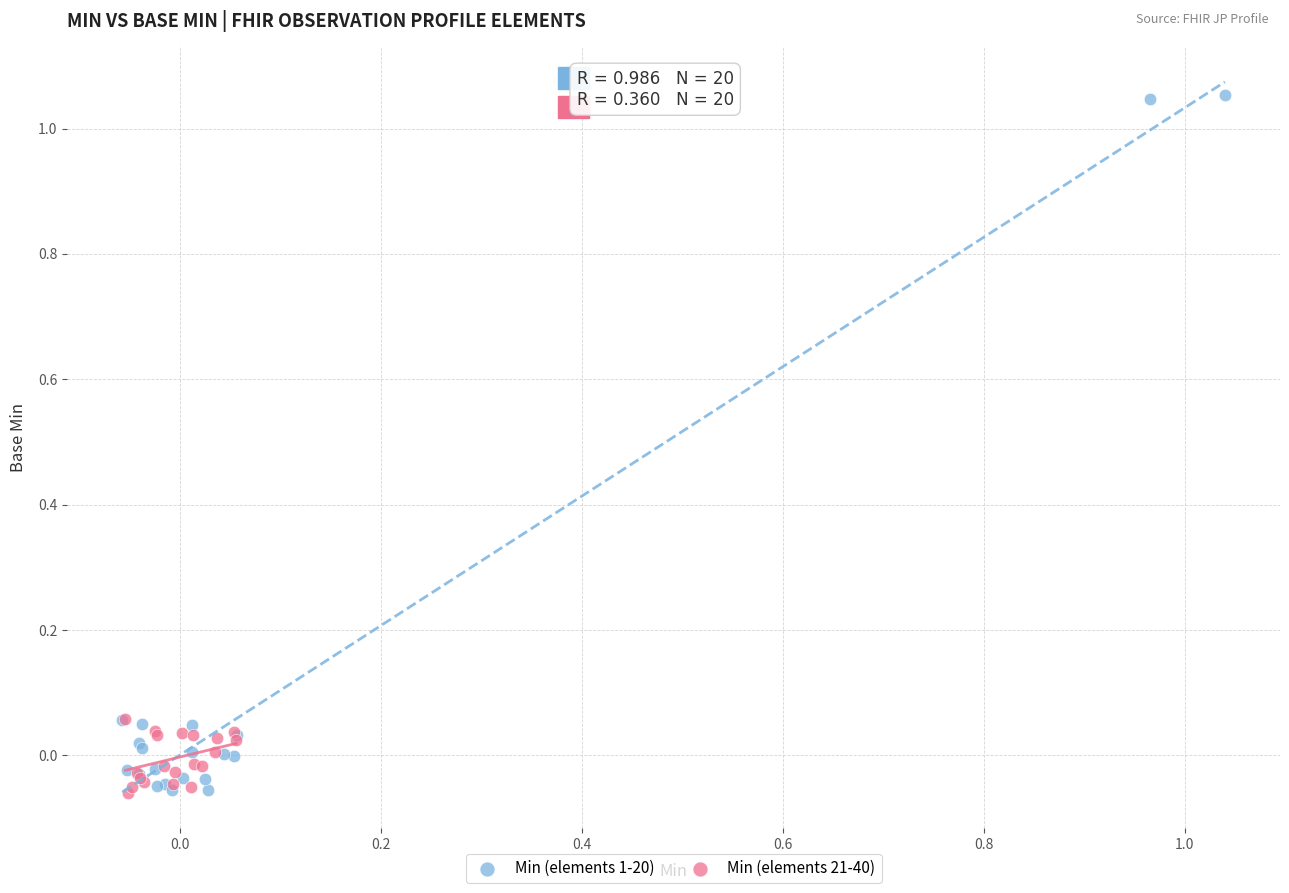

Which series has the largest Y range (max minus min)?

Min (elements 1-20)